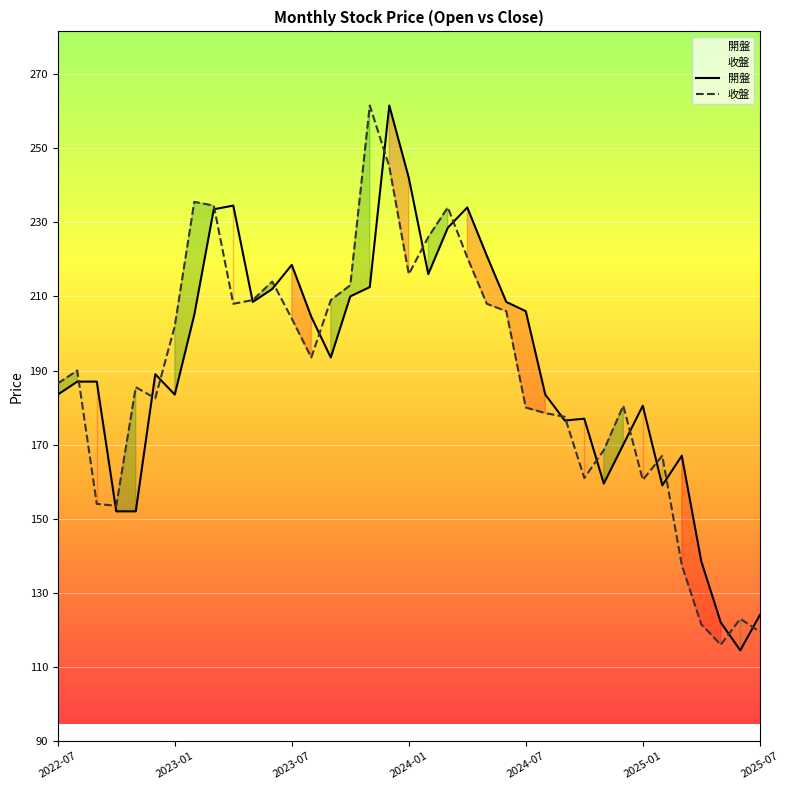

In 開盤, how many points are lower than both neighbors (excluding endpoints)?

8